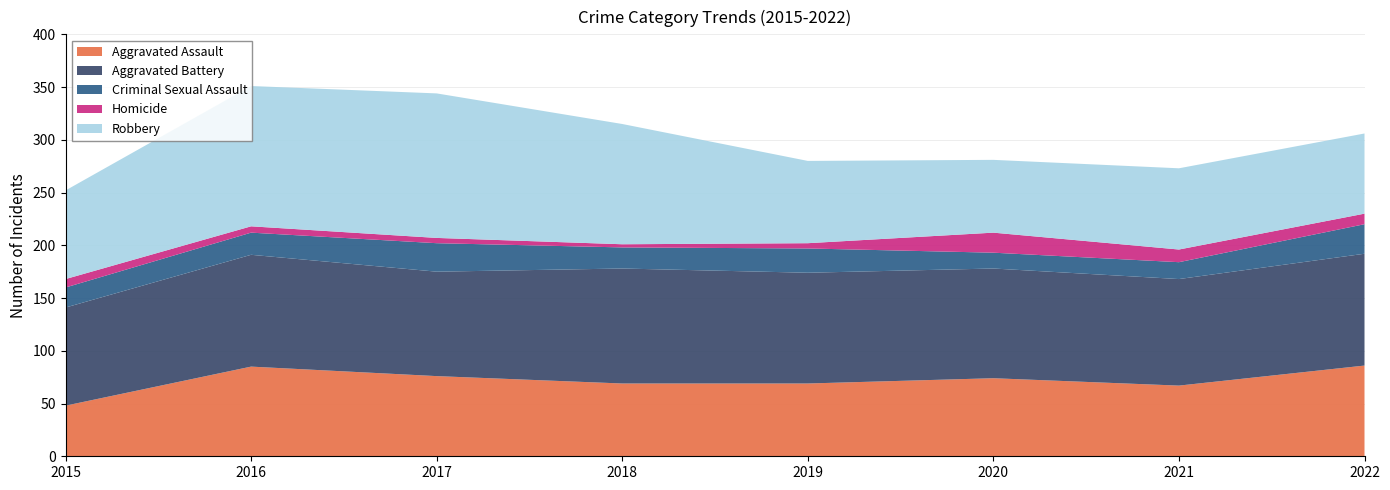

Reading right to left, list all the values displayed in this chart.

Aggravated Assault: 86	67	74	69	69	76	85	48
Aggravated Battery: 106	101	104	105	109	99	106	93
Criminal Sexual Assault: 28	16	15	23	20	27	21	19
Homicide: 10	12	19	5	3	5	6	8
Robbery: 76	77	69	78	114	137	133	84